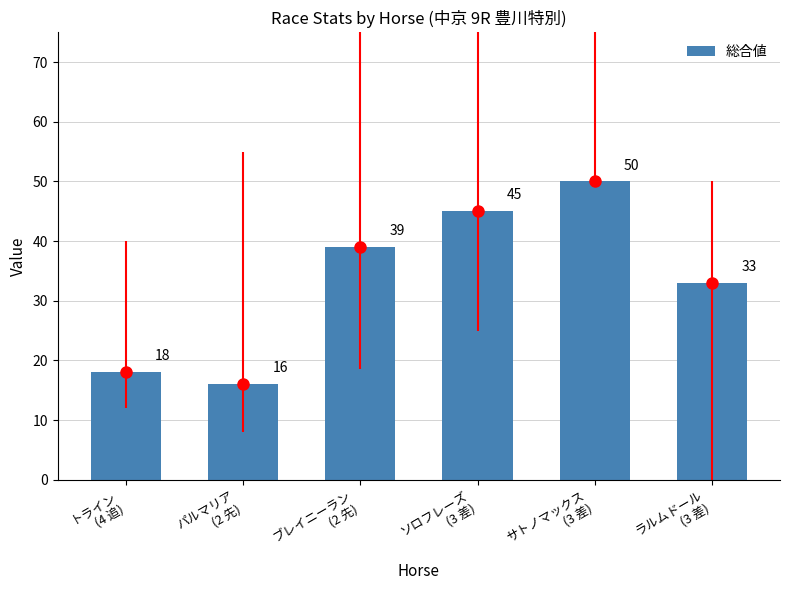

Which category has the lowest value across all series?

パルマリア
(2 先)